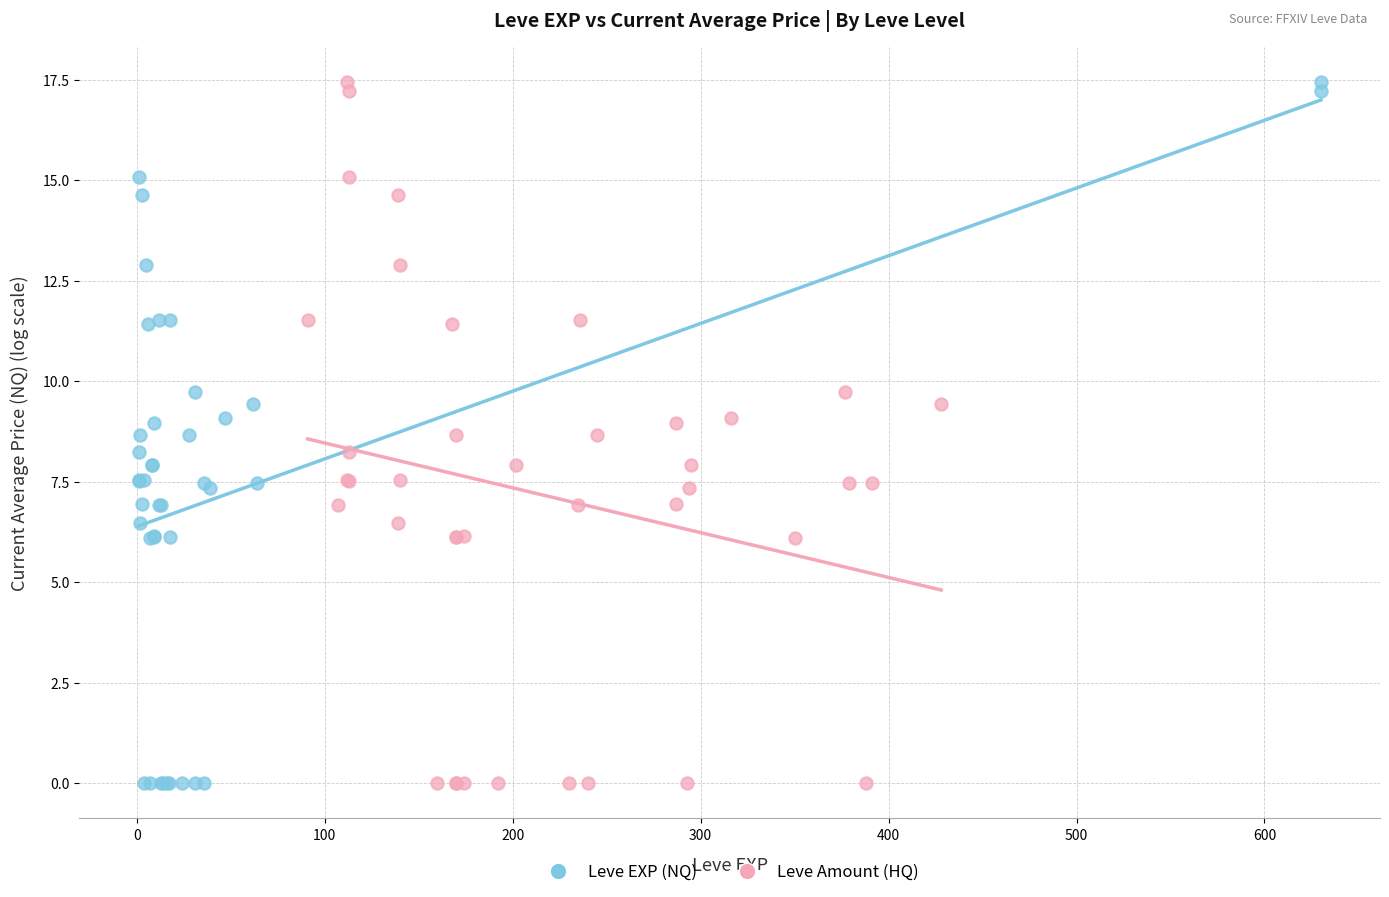

What are all the series names shown in the legend?

Leve EXP (NQ), Leve Amount (HQ)